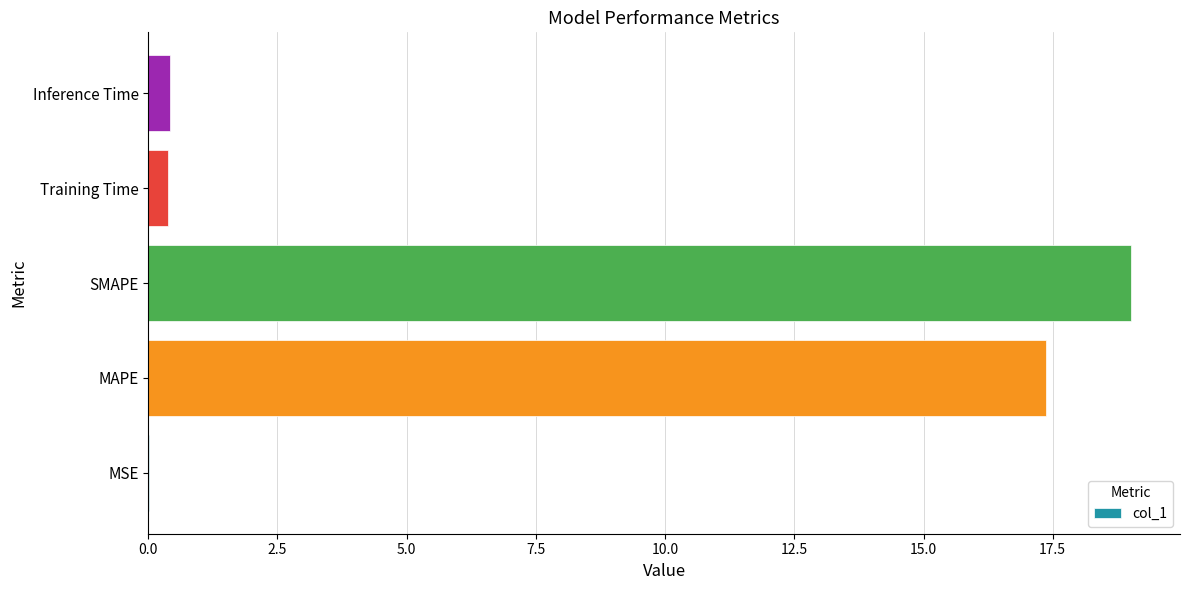

What is the sum of all values?

37.2